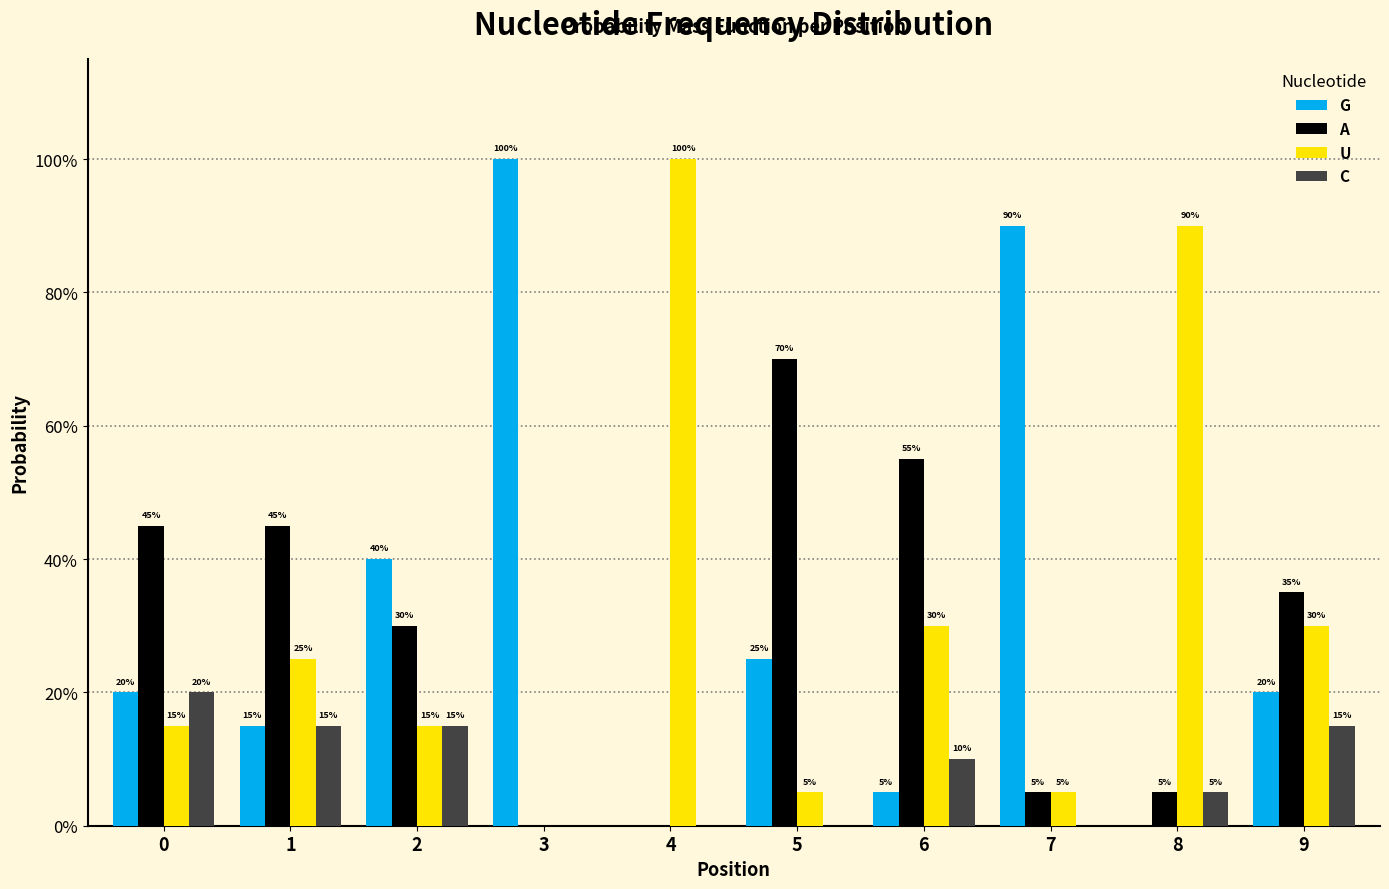

Does the chart contain stacked bars?

No